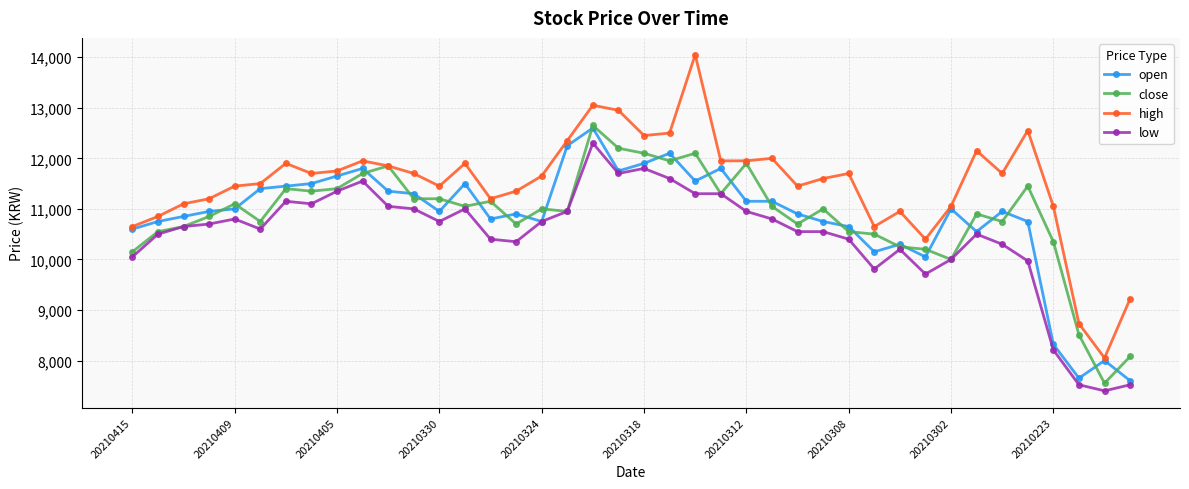

True or false: low has more than 0 interior local peaks.

True